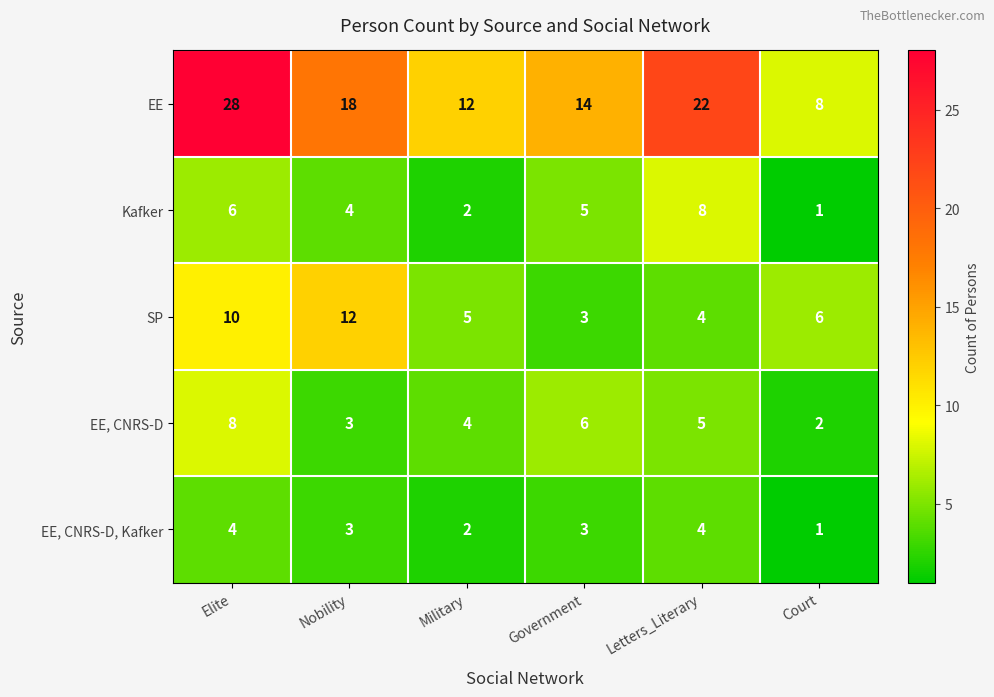

Reading right to left, extract all data points from this chart.

EE: Court=8	Letters_Literary=22	Government=14	Military=12	Nobility=18	Elite=28
Kafker: Court=1	Letters_Literary=8	Government=5	Military=2	Nobility=4	Elite=6
SP: Court=6	Letters_Literary=4	Government=3	Military=5	Nobility=12	Elite=10
EE, CNRS-D: Court=2	Letters_Literary=5	Government=6	Military=4	Nobility=3	Elite=8
EE, CNRS-D, Kafker: Court=1	Letters_Literary=4	Government=3	Military=2	Nobility=3	Elite=4